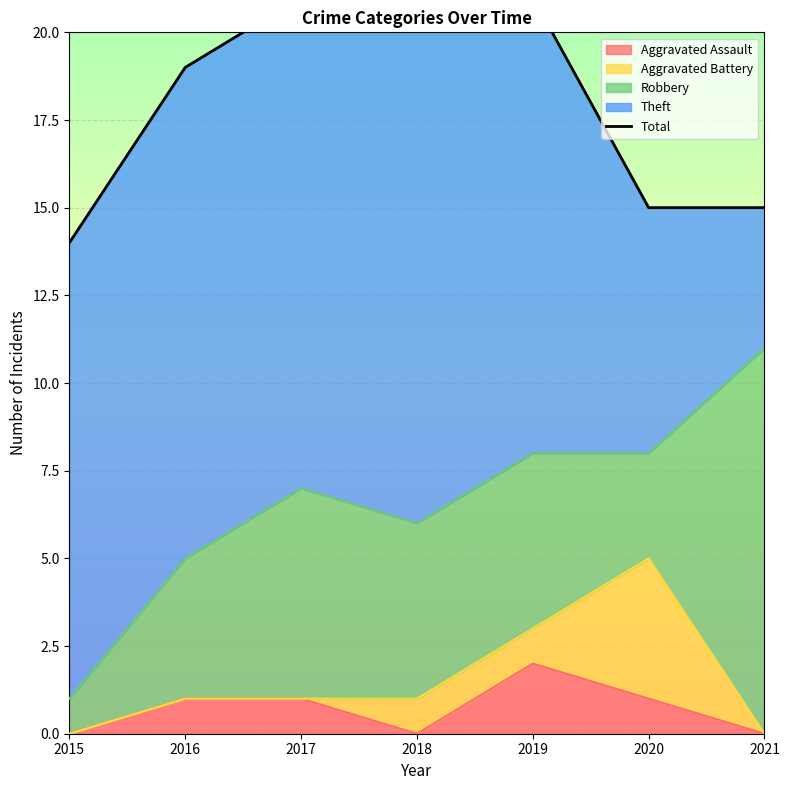

What is the difference between the second highest and minimum values?

7